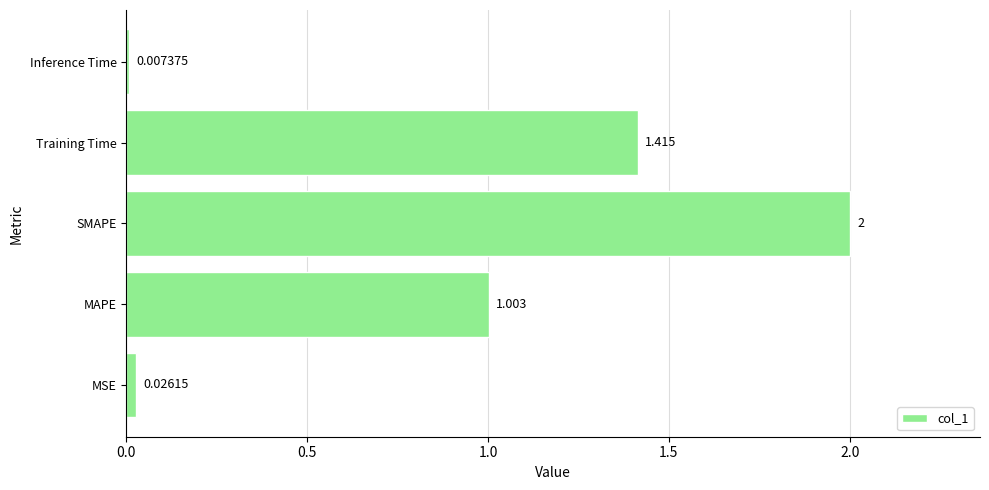

What is the greatest value displayed?

2.0